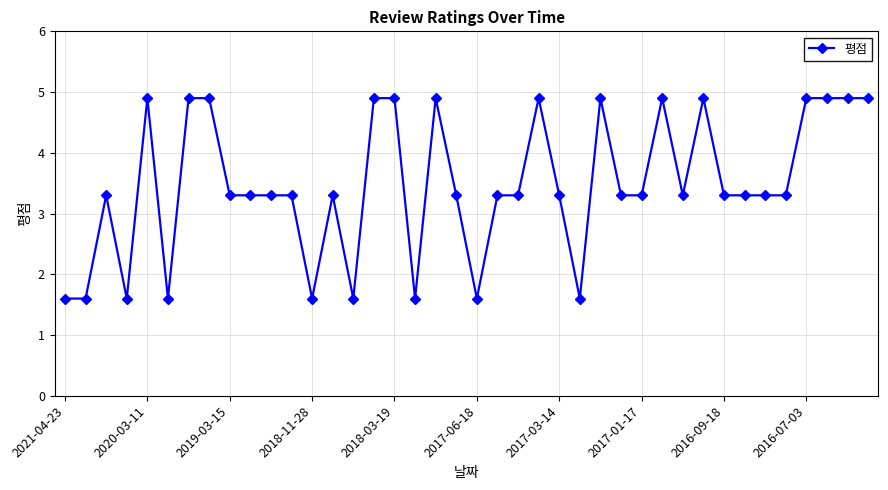

What is the average value?

3.5